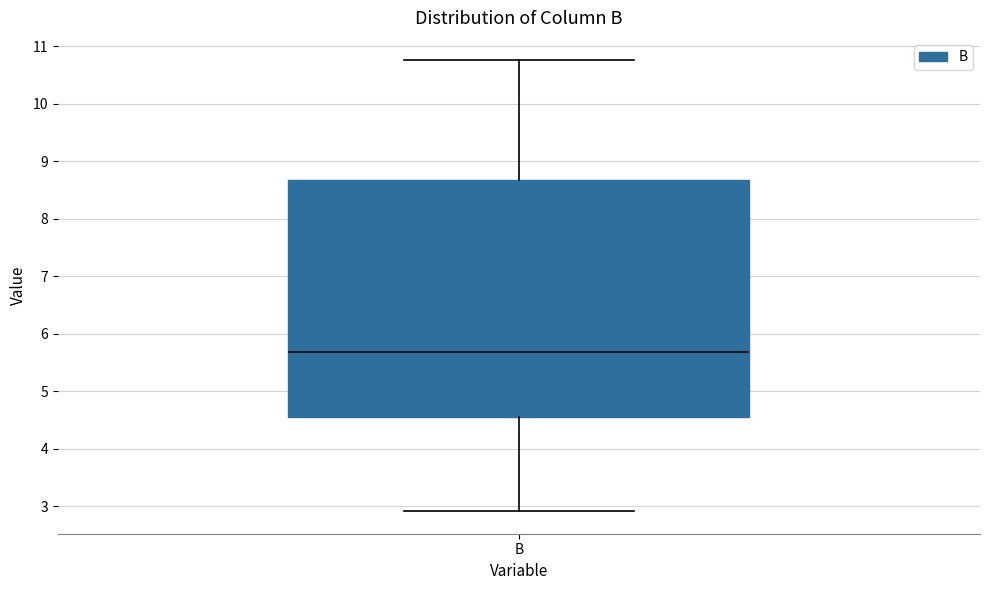

Read this box plot against the y-axis: the position of the median line, the range covered by the box, and the ends of both whiskers. The values are not printed on the chart, so give them approximately, as read against the axis.

median 5.7, box 4.5 to 8.7, whiskers 2.9 to 10.8